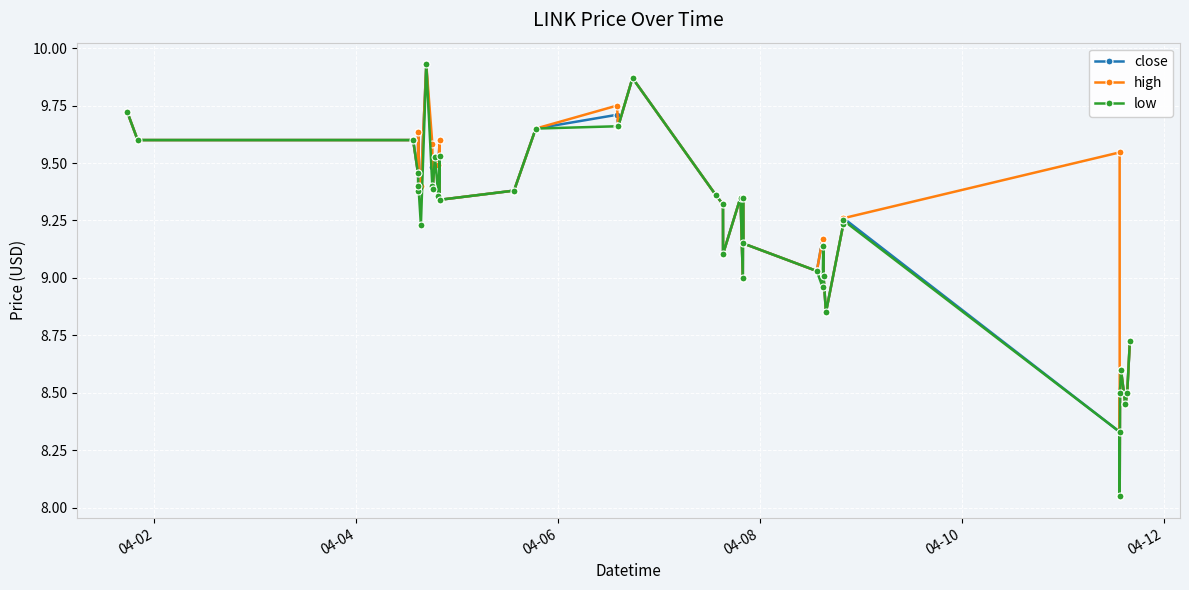

At how many categories does at least one series exceed 8?

40